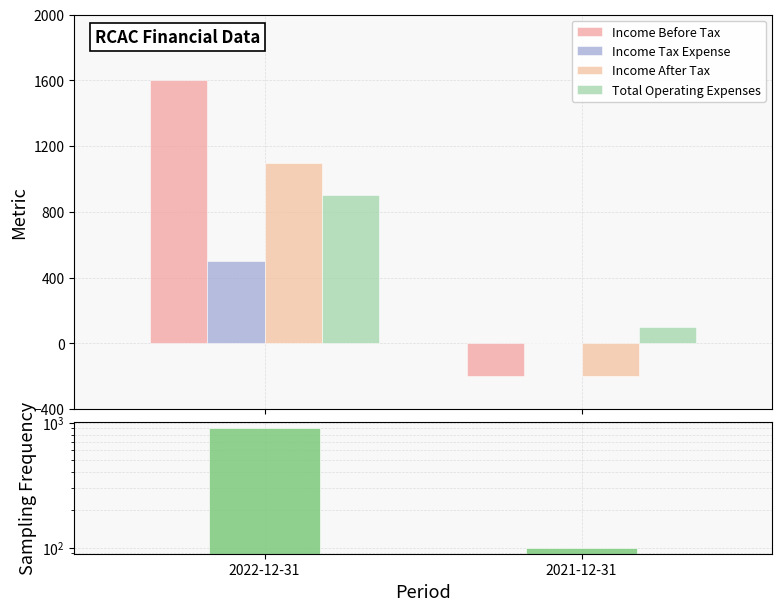

What is the maximum value for Sampling?

900